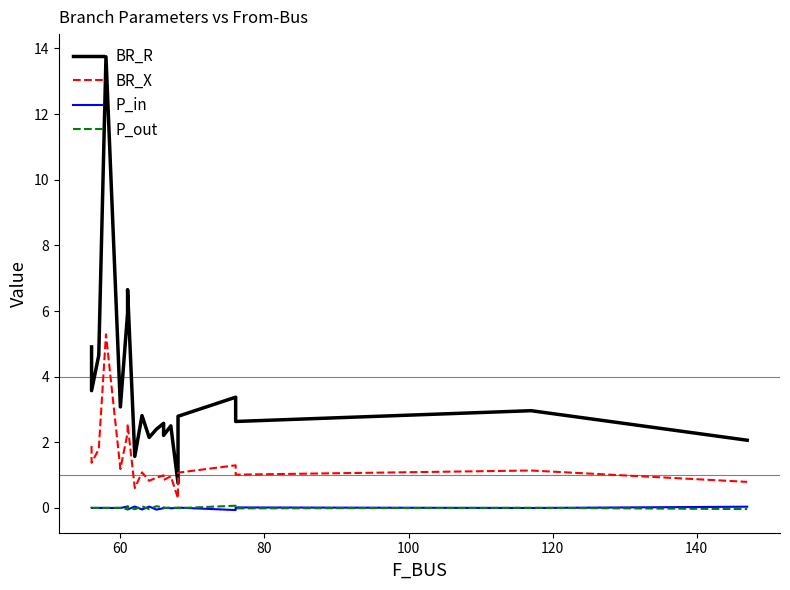

Reading left to right, list all the values displayed in this chart.

BR_R: 4.9	3.6	4.6	13.7	3.1	5.9	6.7	1.6	2.8	2.1	2.4	2.6	2.2	2.5	0.8	2.8	3.4	2.6	3.0	2.1
BR_X: 1.9	1.4	1.8	5.3	1.2	2.3	2.6	0.6	1.1	0.8	0.9	1.0	0.8	1.0	0.3	1.1	1.3	1.0	1.1	0.8
P_in: 0.0	-0.0	0.0	-0.0	-0.0	0.0	-0.0	0.0	-0.0	0.0	-0.1	-0.0	0.0	-0.0	0.0	0.0	-0.1	0.0	-0.0	0.0
P_out: -0.0	0.0	-0.0	0.0	0.0	-0.0	0.0	-0.0	0.0	-0.0	0.1	0.0	-0.0	0.0	-0.0	-0.0	0.1	-0.0	0.0	-0.0